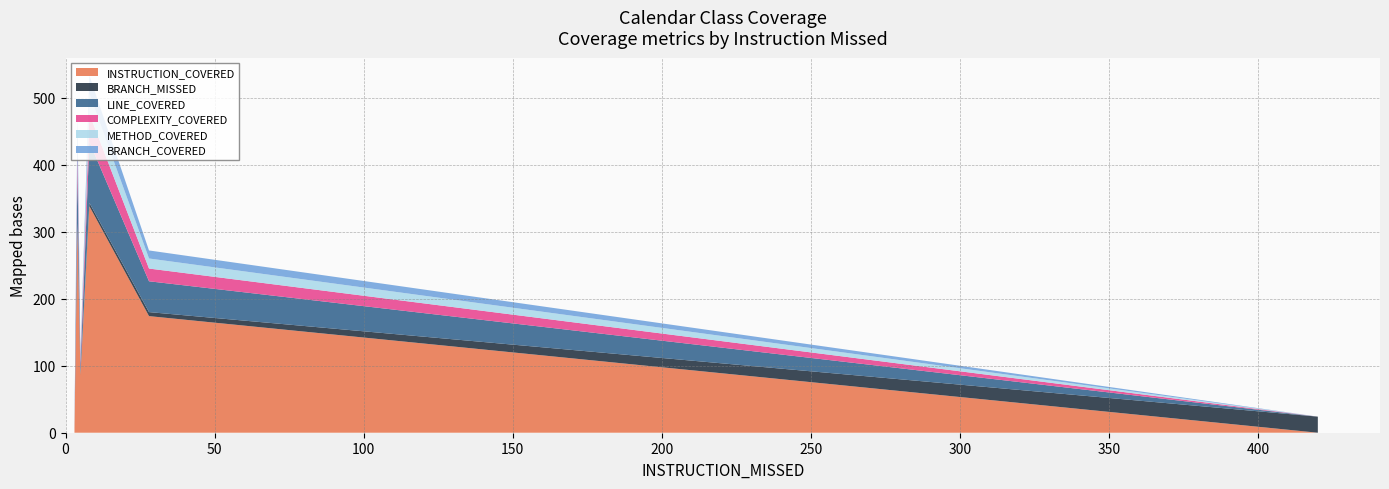

What is the maximum value for INSTRUCTION_COVERED?

338